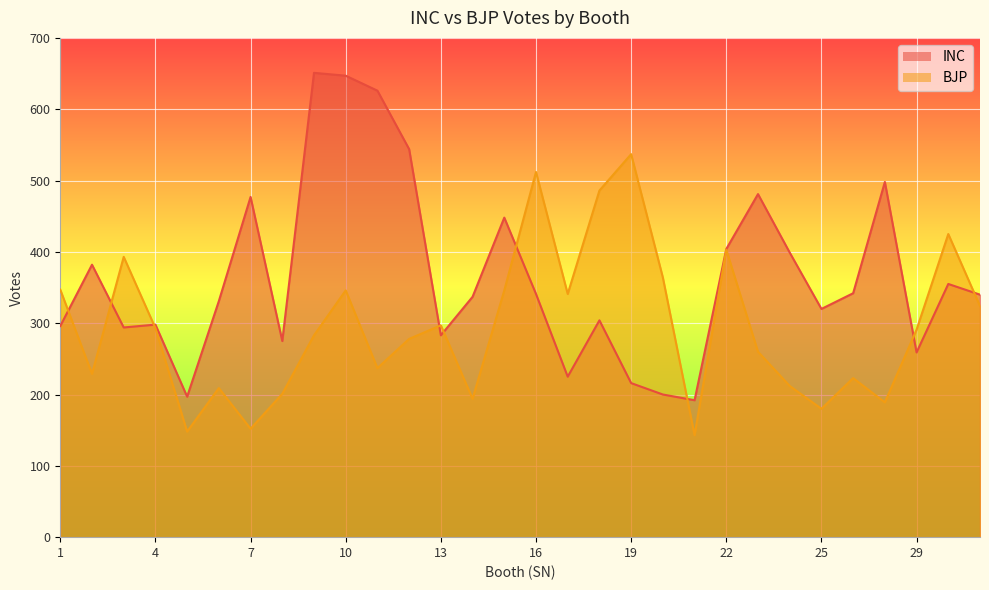

Is it true that INC equals 481 at 23?

True